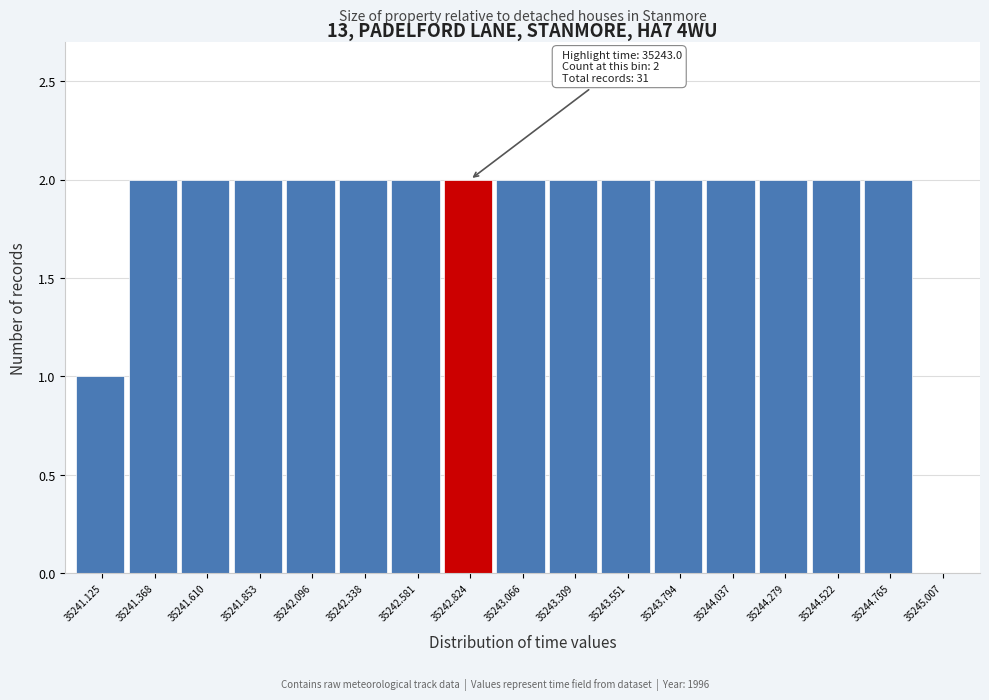

Reading right to left, transcribe all the data shown in this chart.

35245.007=0	35244.765=2	35244.522=2	35244.279=2	35244.037=2	35243.794=2	35243.551=2	35243.309=2	35243.066=2	35242.824=2	35242.581=2	35242.338=2	35242.096=2	35241.853=2	35241.610=2	35241.368=2	35241.125=1